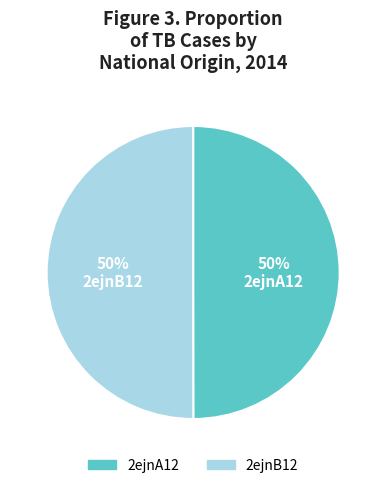

To the nearest percent, what is the average slice percentage?

50%